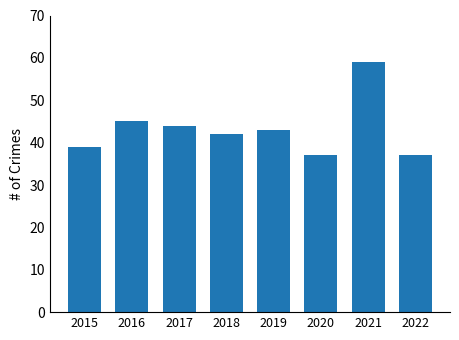

How many categories are shown in the chart?

8